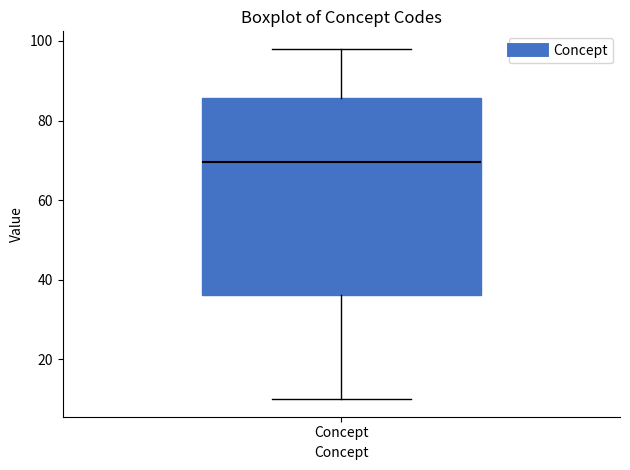

Transcribe this box plot: give where the median line is, the range the box spans, and where the two whiskers end, as read against the y-axis. The values are not printed on the chart, so give them approximately, as read against the axis.

median 70, box 36 to 86, whiskers 10 to 98